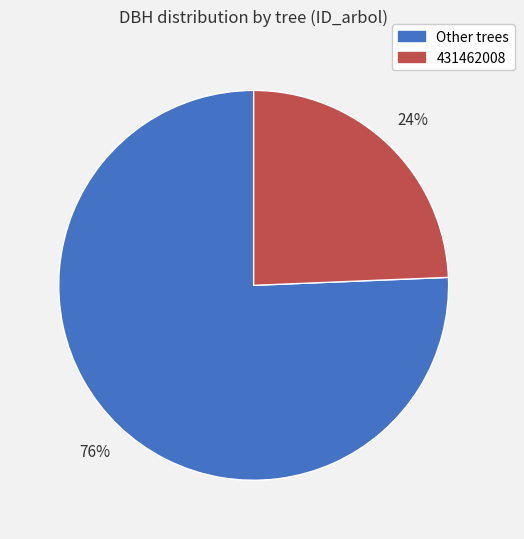

To the nearest percent, what is the average slice percentage?

50%